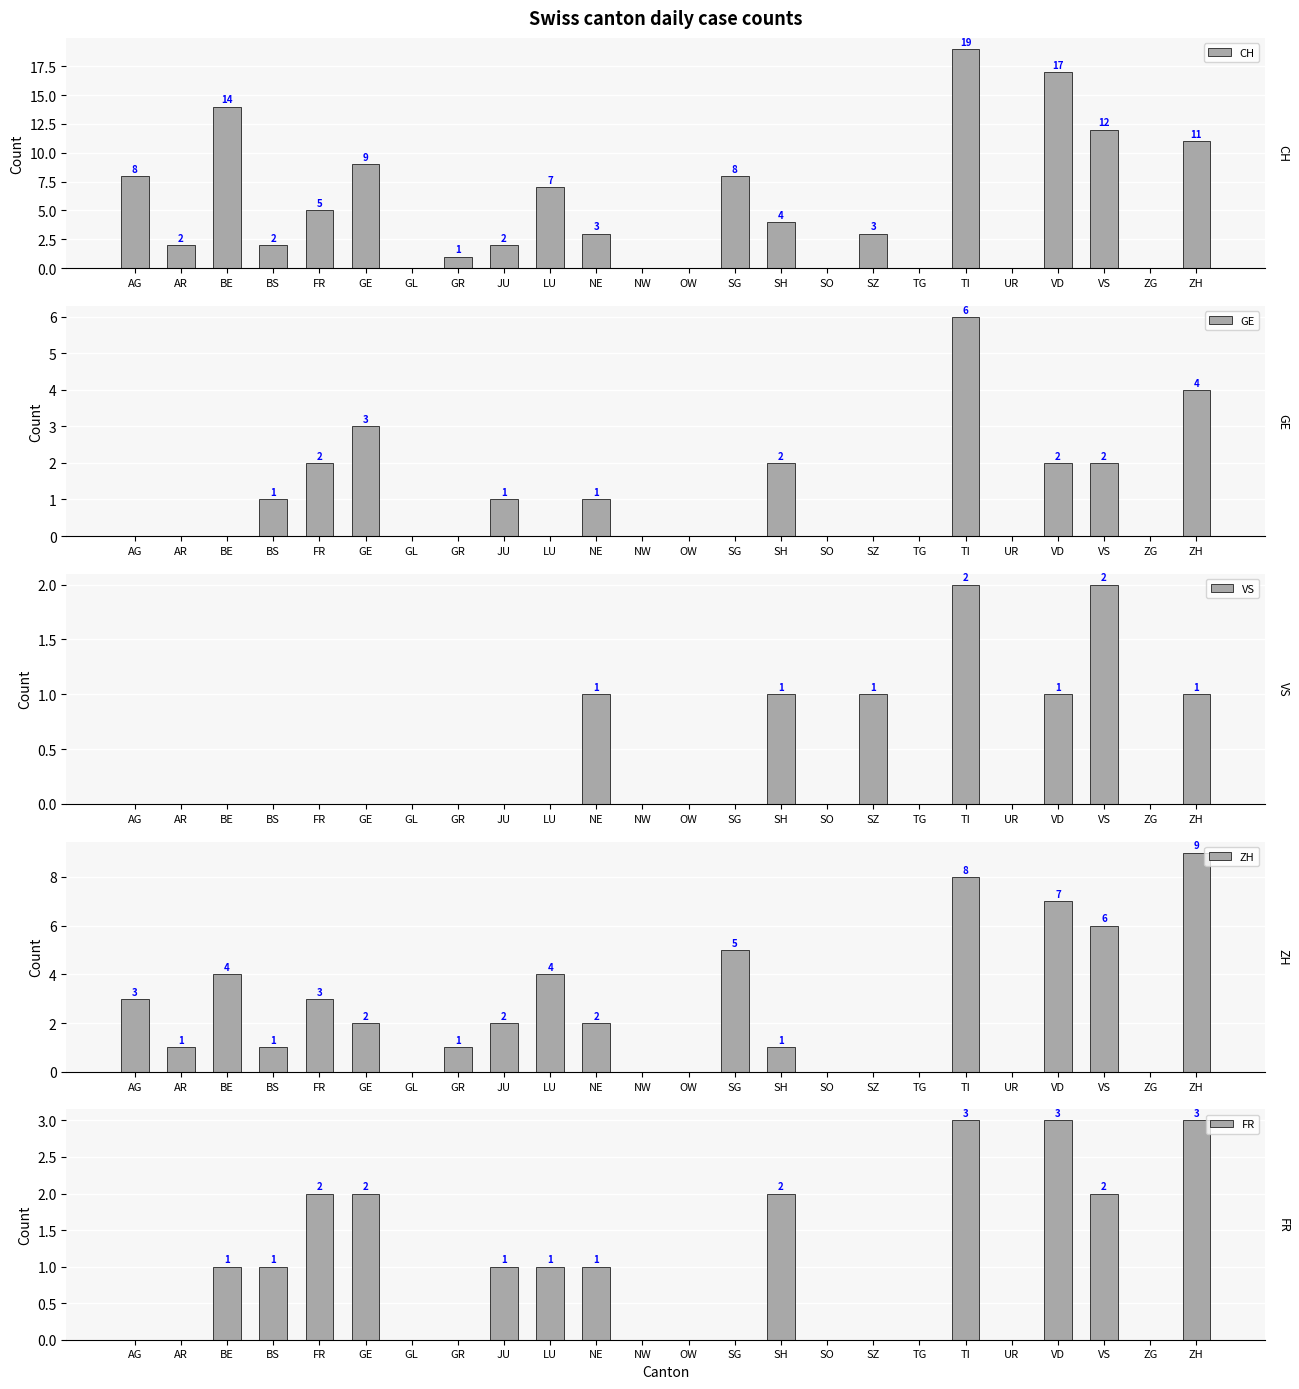

How many values in the CH series are below 3?

11